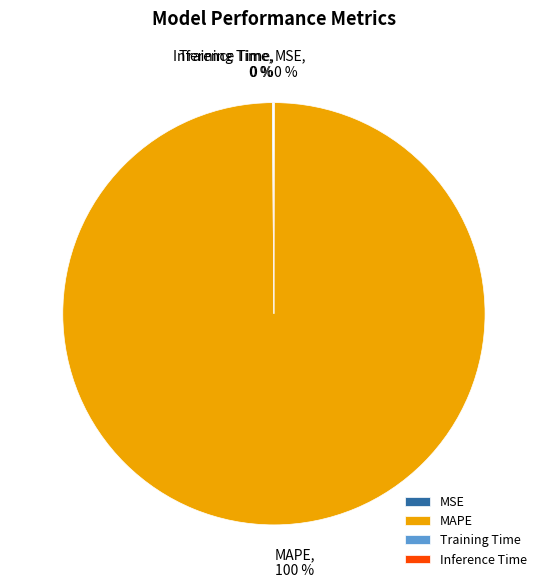

To the nearest percent, what portion does MAPE represent?

100%